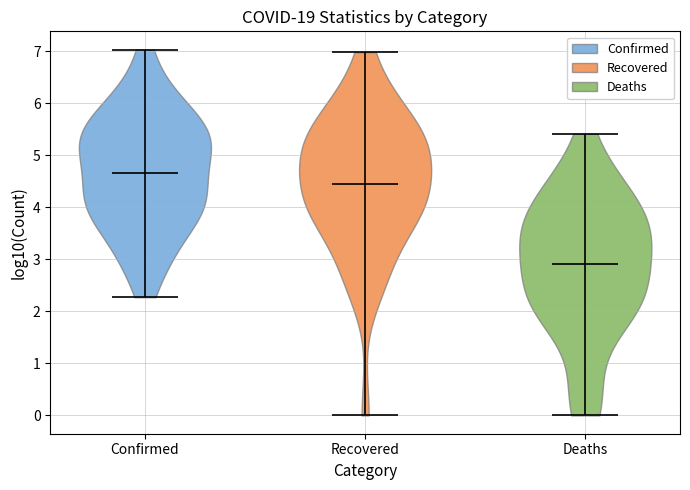

Reading left to right, read every violin against the y-axis: where its median line is, and the lowest and highest points it reaches. The values are not printed on the chart, so give them approximately, as read against the axis.

Confirmed: median line 4.6, lowest point 2.3, highest point 7.0
Recovered: median line 4.5, lowest point 0.0, highest point 7.0
Deaths: median line 2.9, lowest point 0.0, highest point 5.4